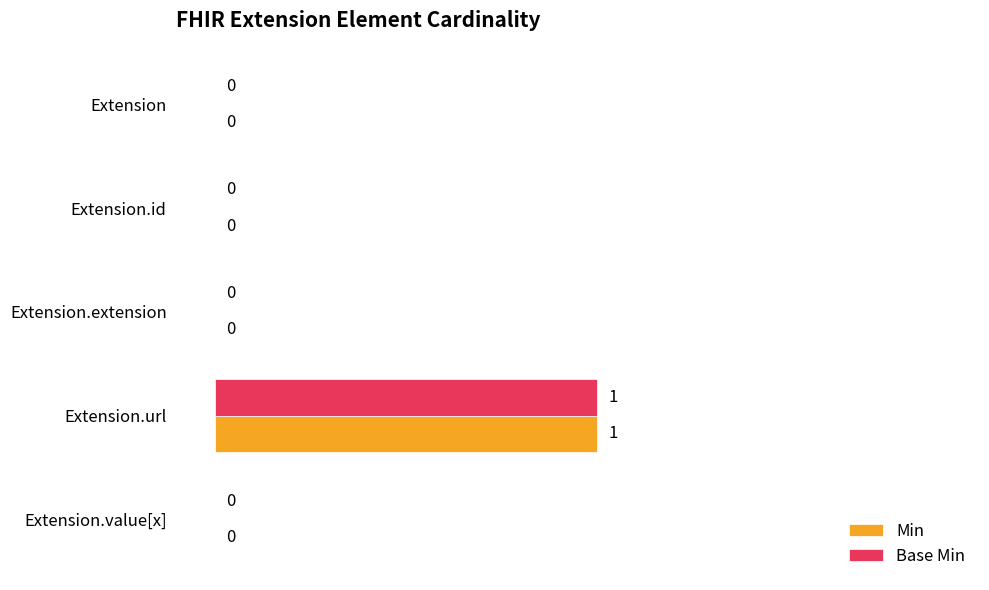

How many series are shown in this chart?

2